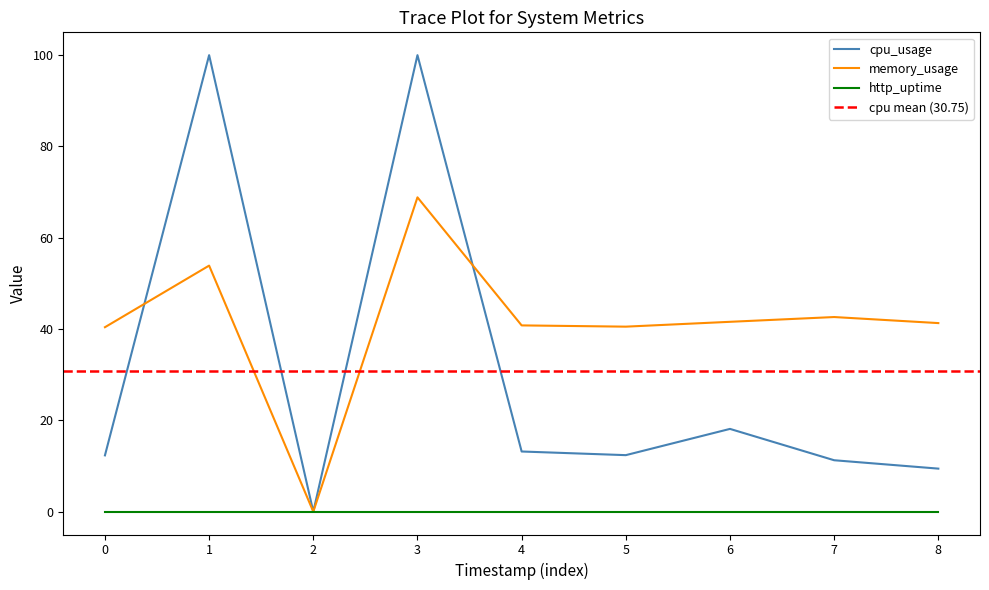

True or false: memory_usage has a value of 40.4 at 0.

True